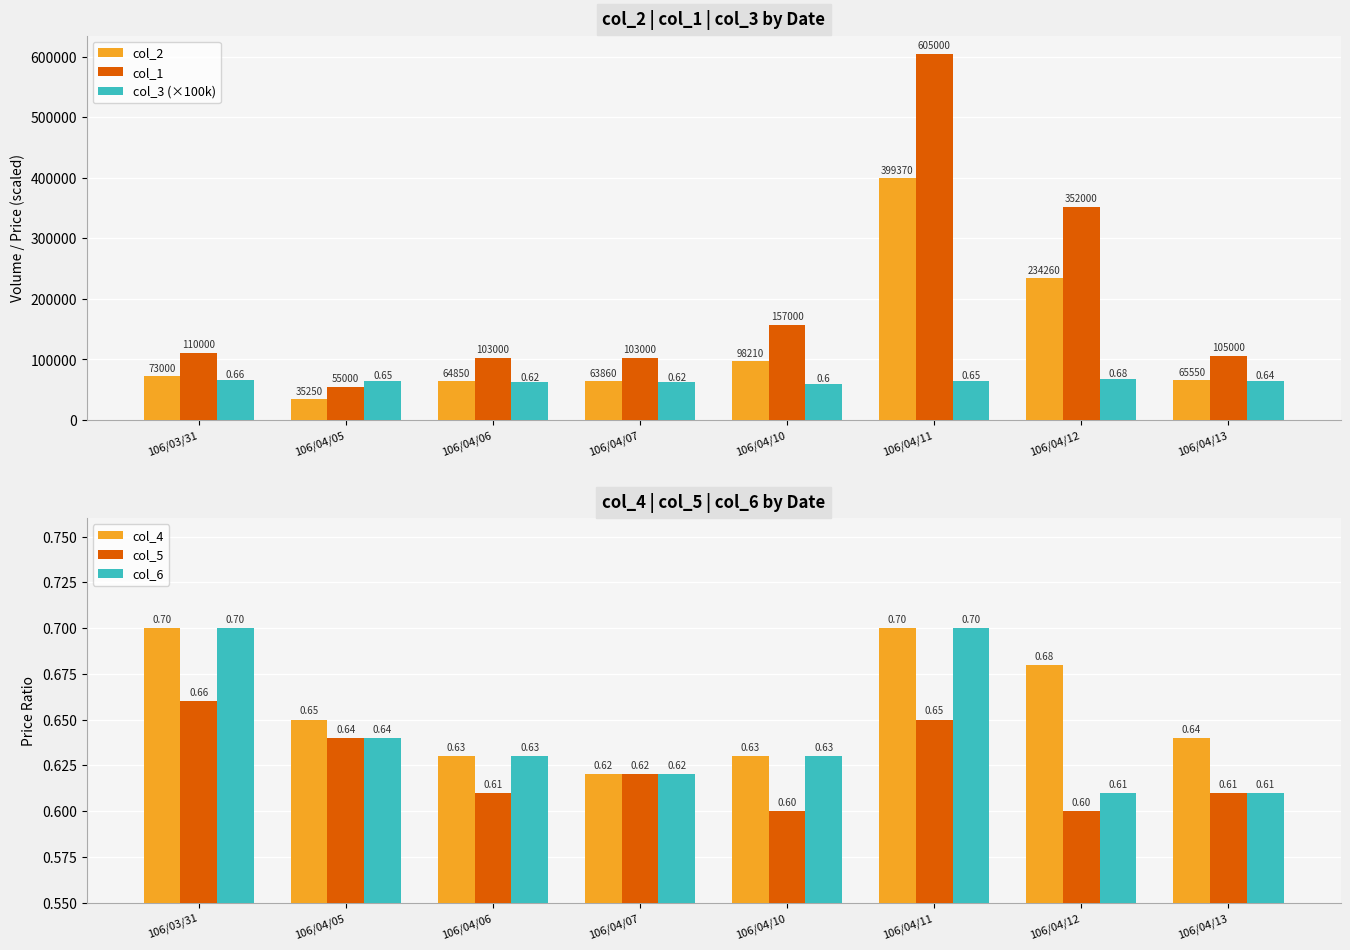

At which category does the chart reach its peak across all series?

106/04/11